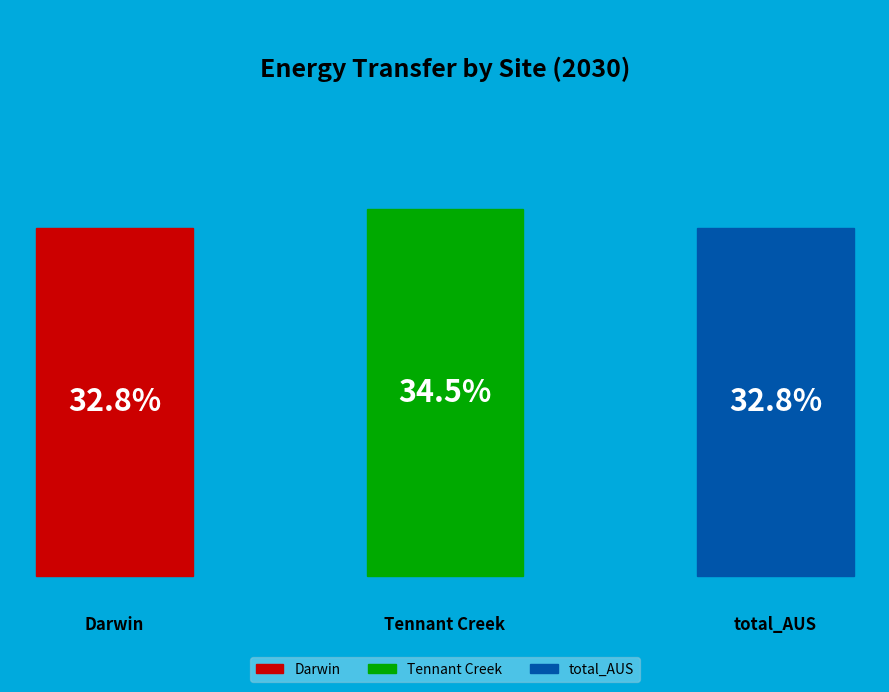

Which category has the biggest portion of the pie?

Tennant Creek